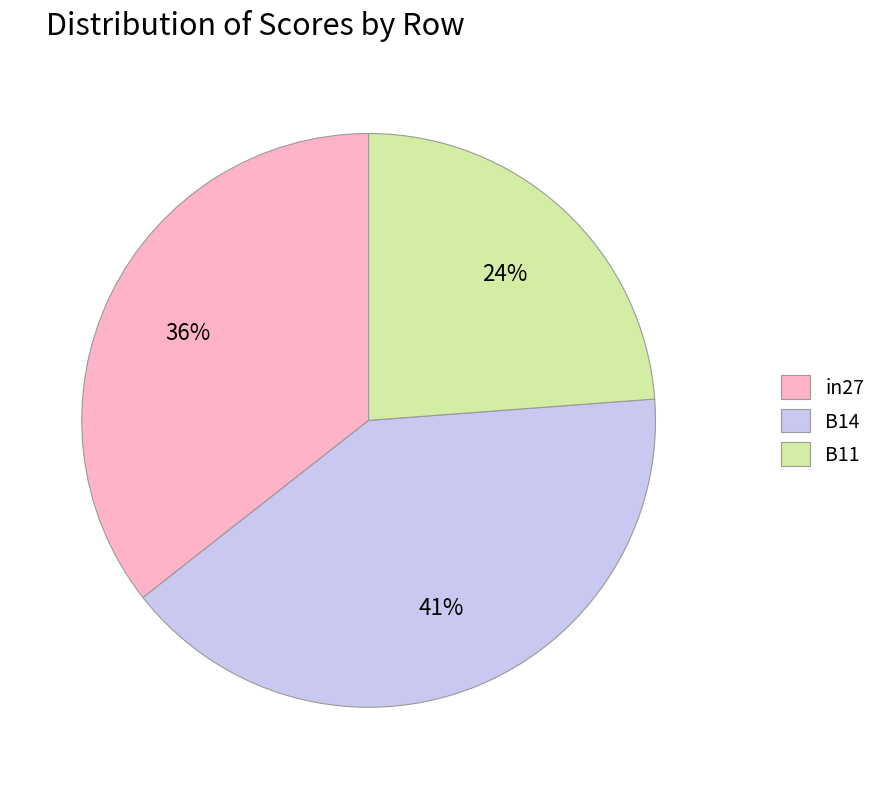

Count the number of slices in the pie.

3